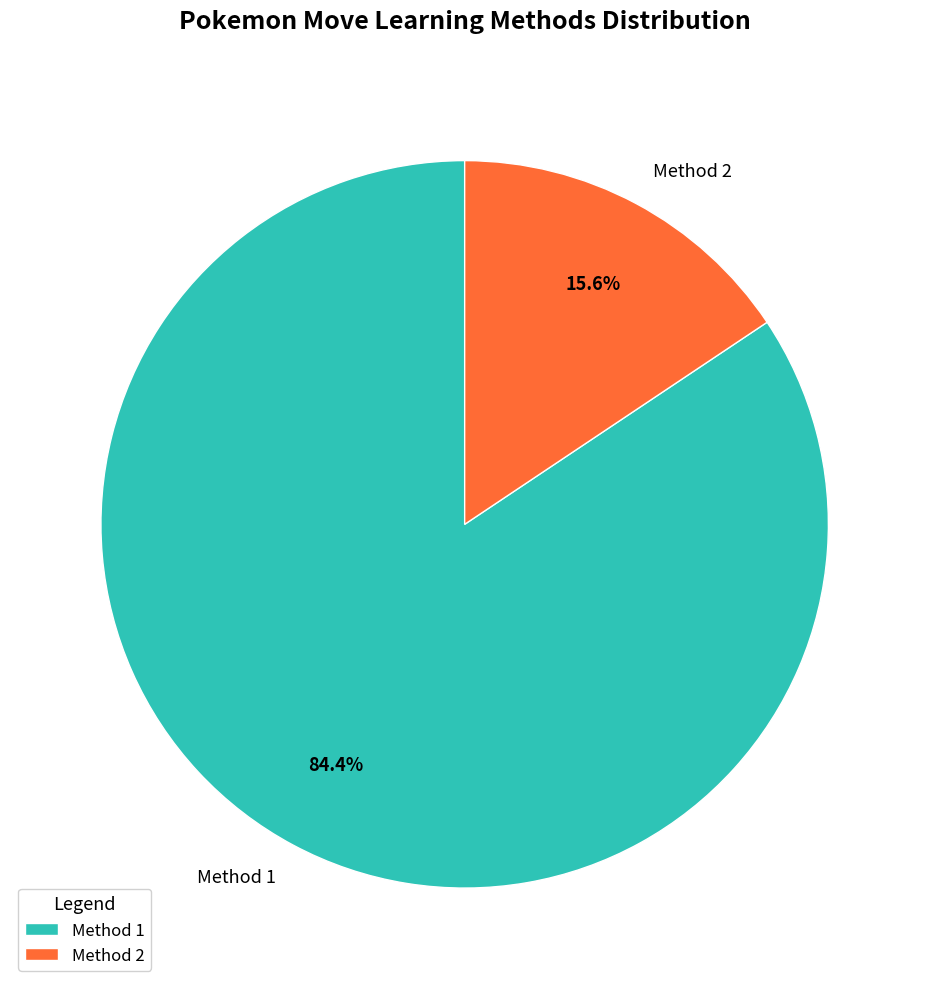

Is the sum of Method 2 and Method 1 greater than half?

Yes